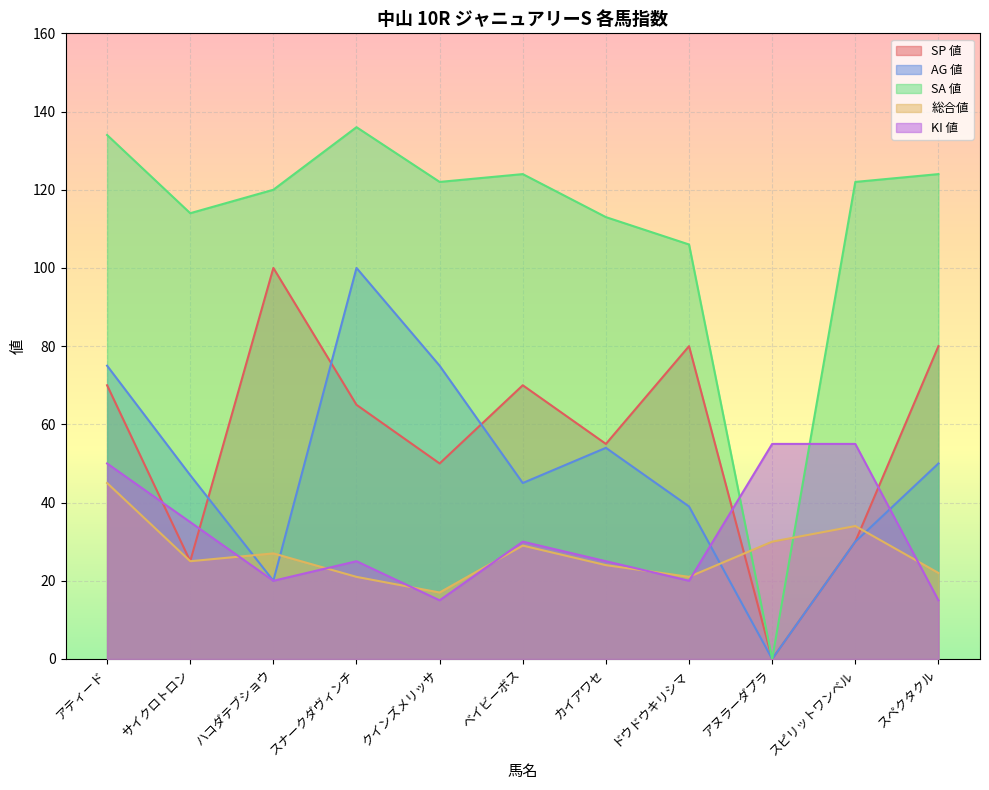

At which label does SP 値 first exceed 65?

アティード